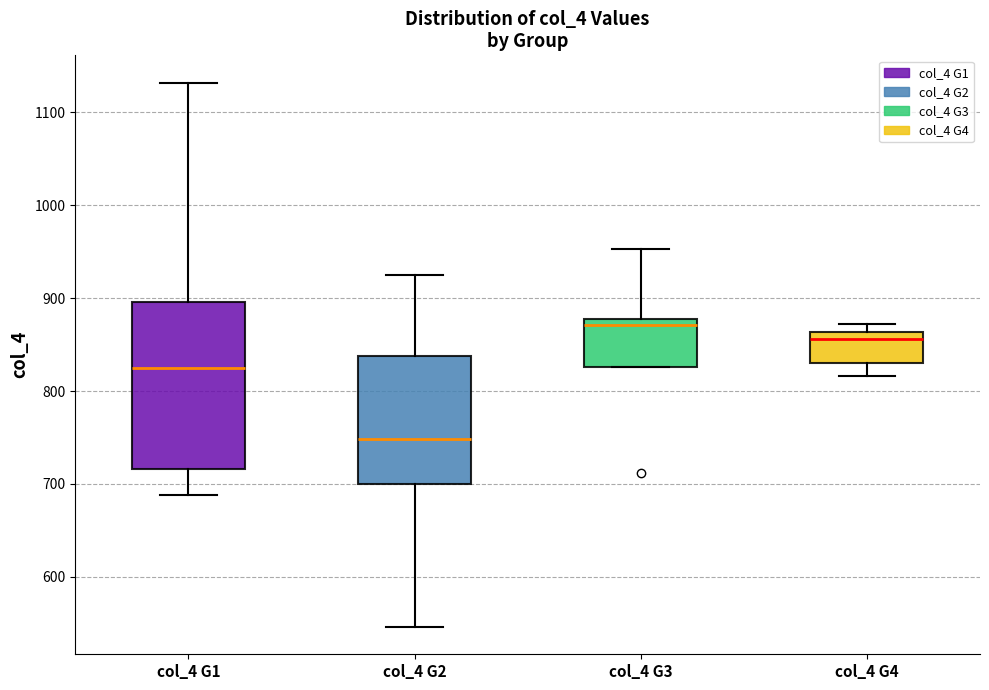

Reading left to right, read every box against the y-axis: the position of its median line, the range the box covers, and the ends of its whiskers. The values are not printed on the chart, so give them approximately, as read against the axis.

col_4 G1: median 830, box 720 to 900, whiskers 690 to 1130
col_4 G2: median 750, box 700 to 840, whiskers 550 to 930
col_4 G3: median 870, box 830 to 880, whiskers 830 to 950
col_4 G4: median 860 (just below the box's upper edge), box 830 to 860, whiskers 820 to 870